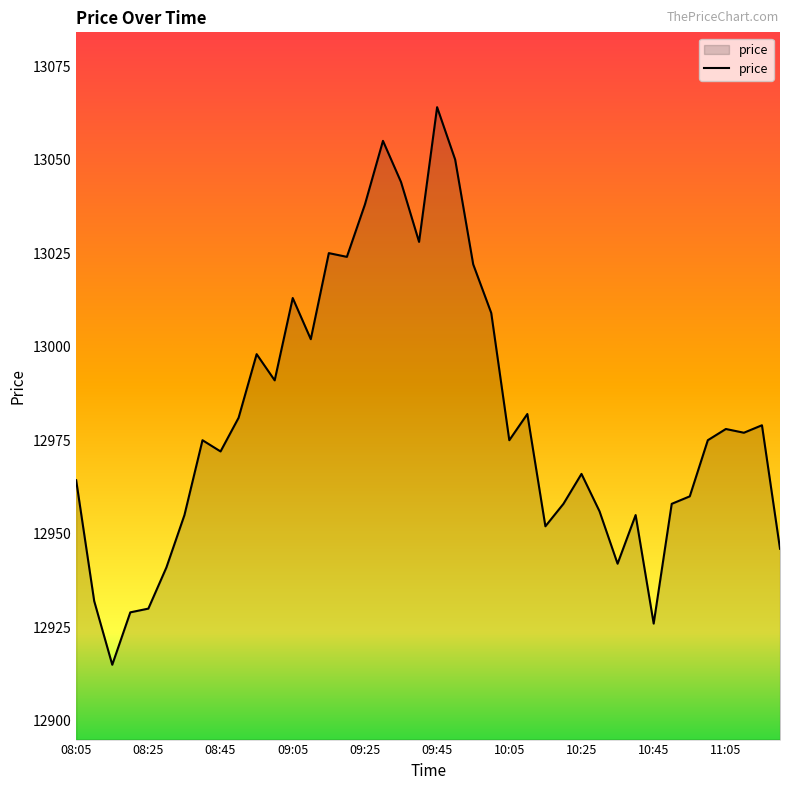

What is the difference between the maximum and minimum values?

149.0